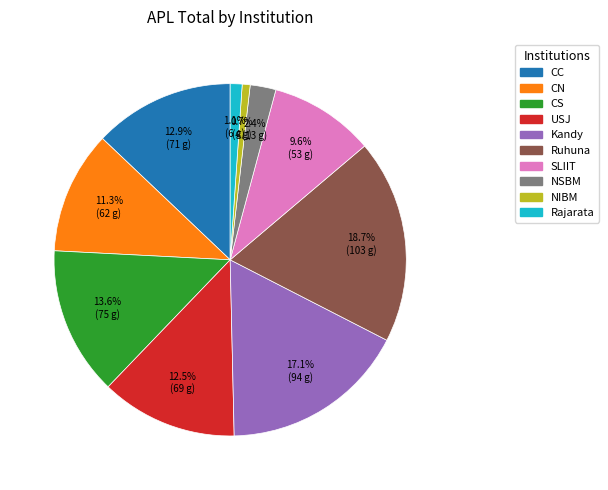

What is the largest slice in the pie chart?

Ruhuna